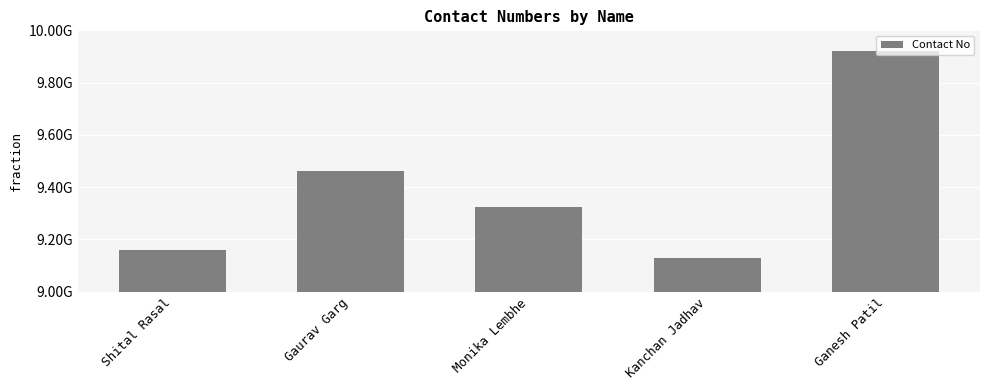

Which label corresponds to the largest value in the chart?

Ganesh Patil